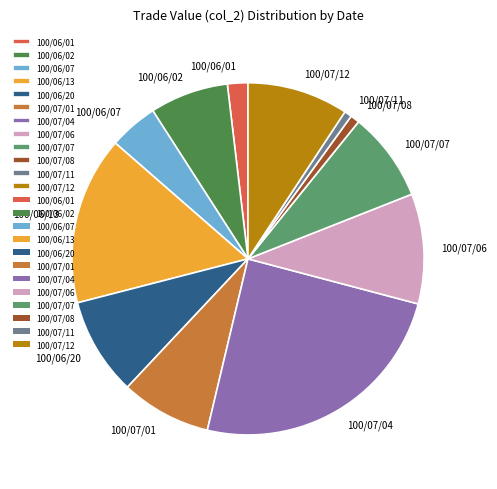

How many segments does this pie chart have?

12